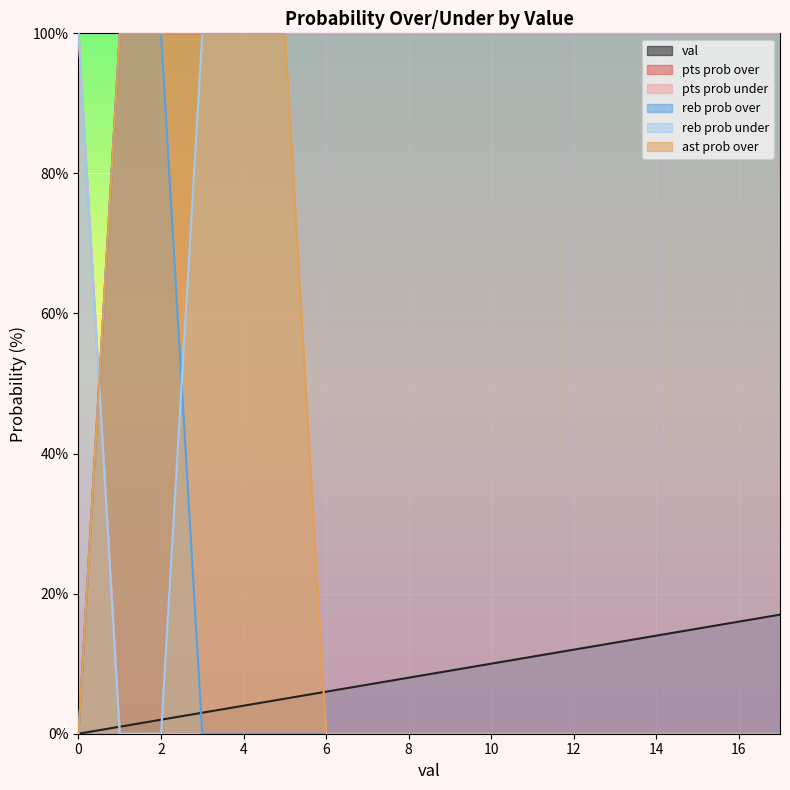

What is the spread (max minus min) of values at 1?

100